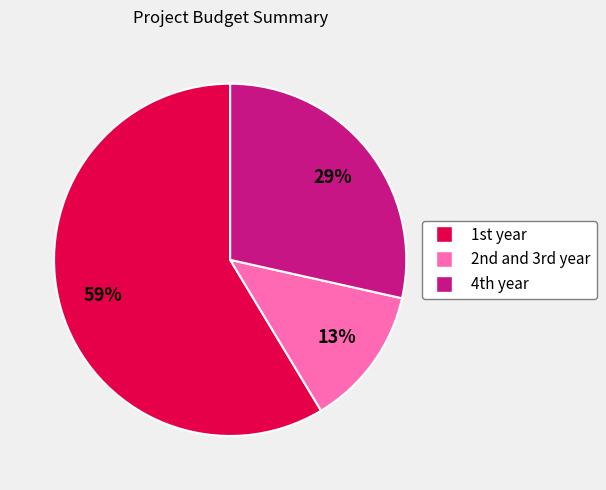

How many slices are in this pie chart?

3